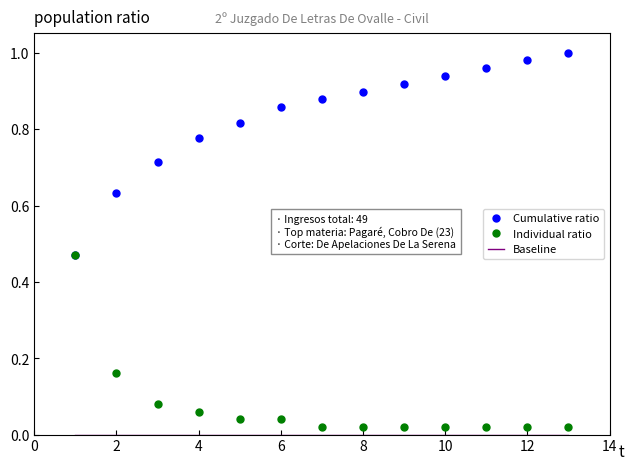

Which series has the largest total across all categories?

Cumulative ratio